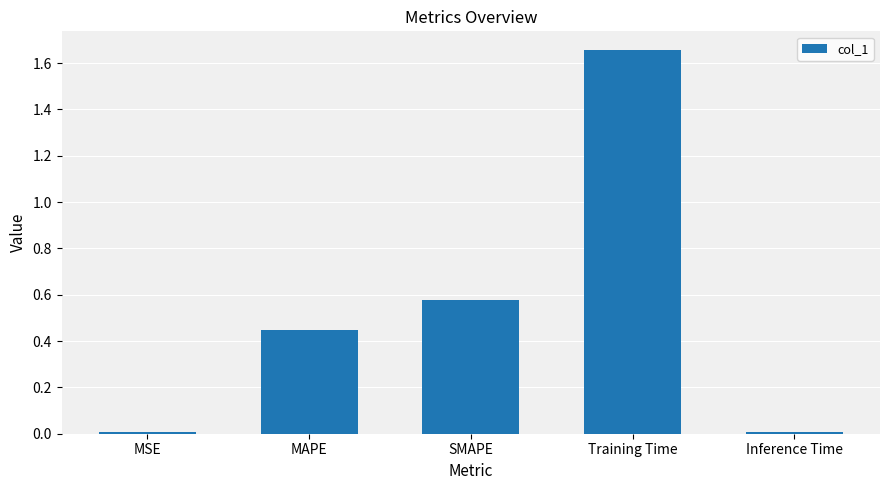

Does the chart contain stacked bars?

No